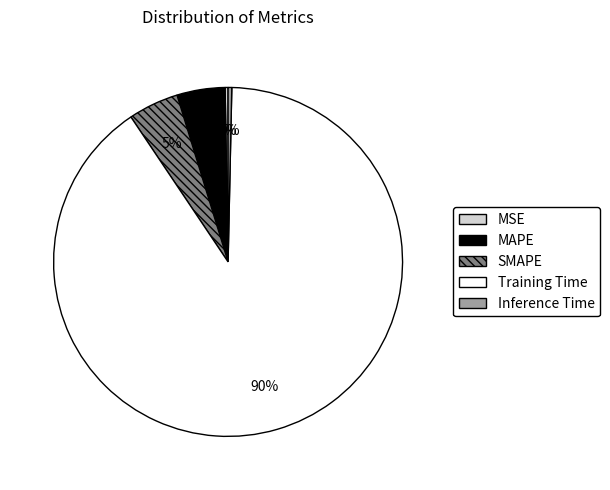

Do MAPE and SMAPE together represent more than half of the pie?

No